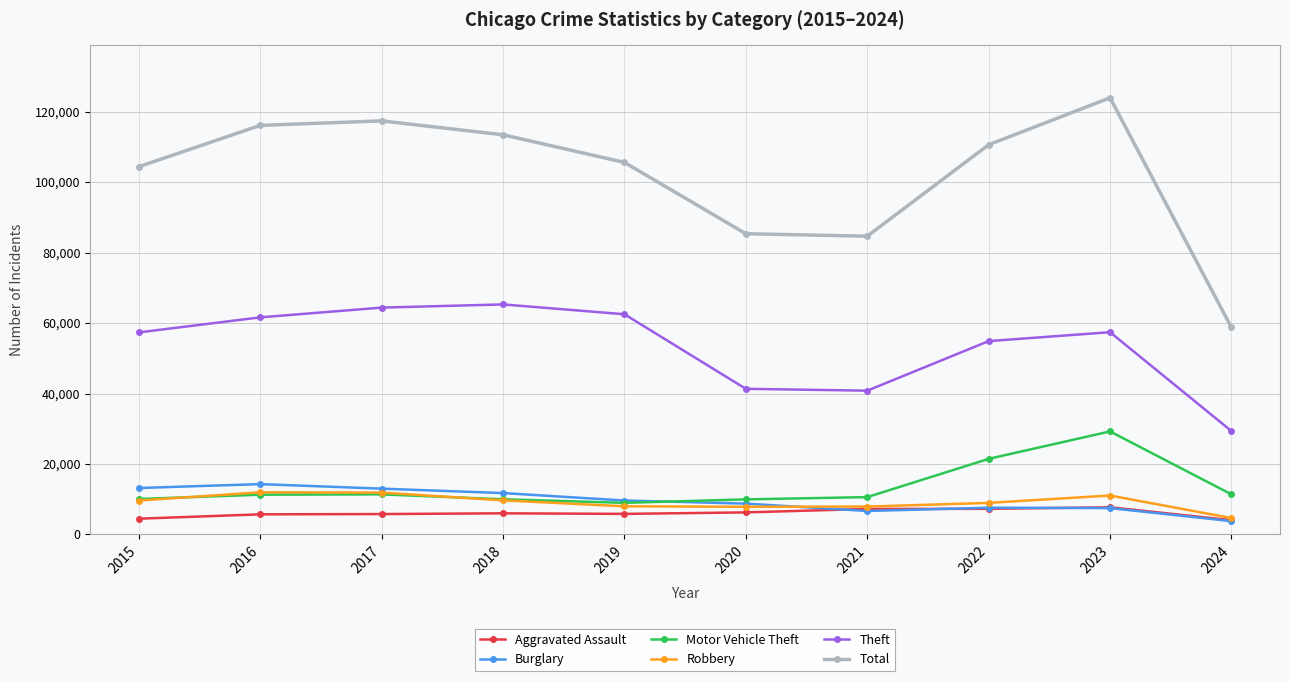

What is the spread (max minus min) of values at 2024?

54966